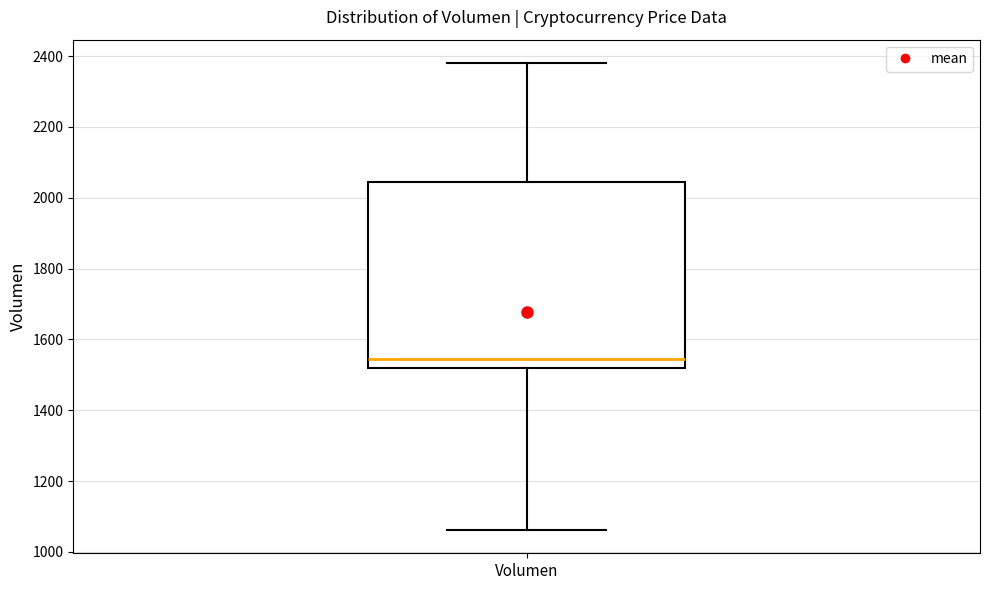

Read this box plot against the y-axis: the position of the median line, the range covered by the box, and the ends of both whiskers. The values are not printed on the chart, so give them approximately, as read against the axis.

median 1540, box 1520 to 2040, whiskers 1060 to 2380